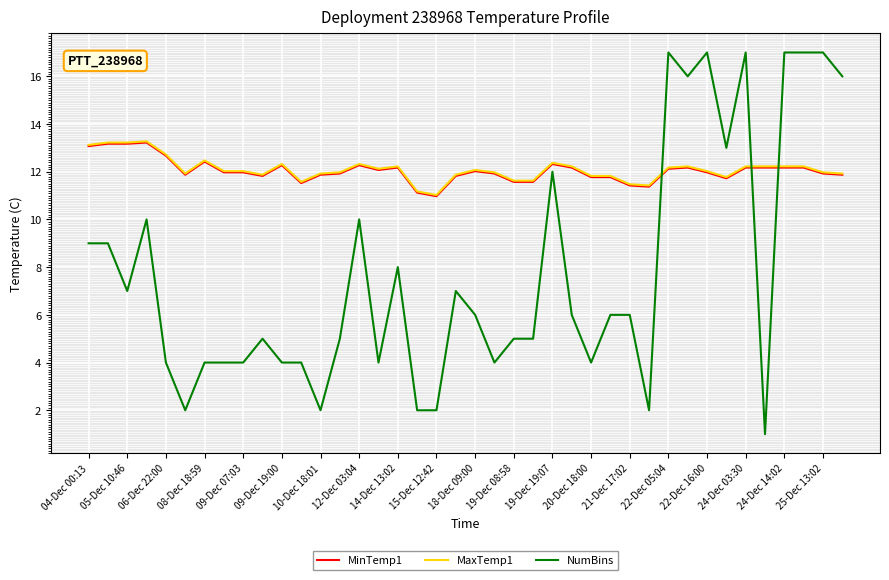

What is the maximum value shown in the chart?

17.0